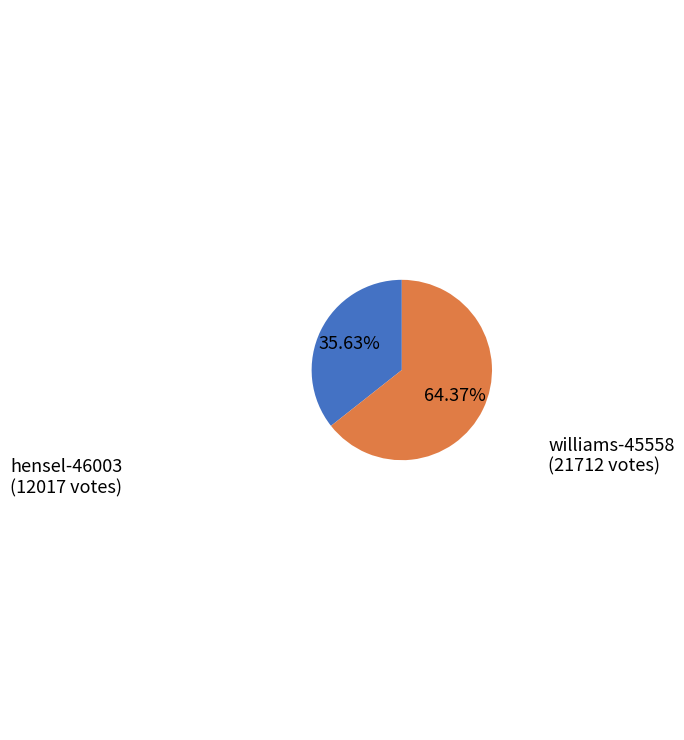

How much of the chart is everything except williams-45558?

35.6%